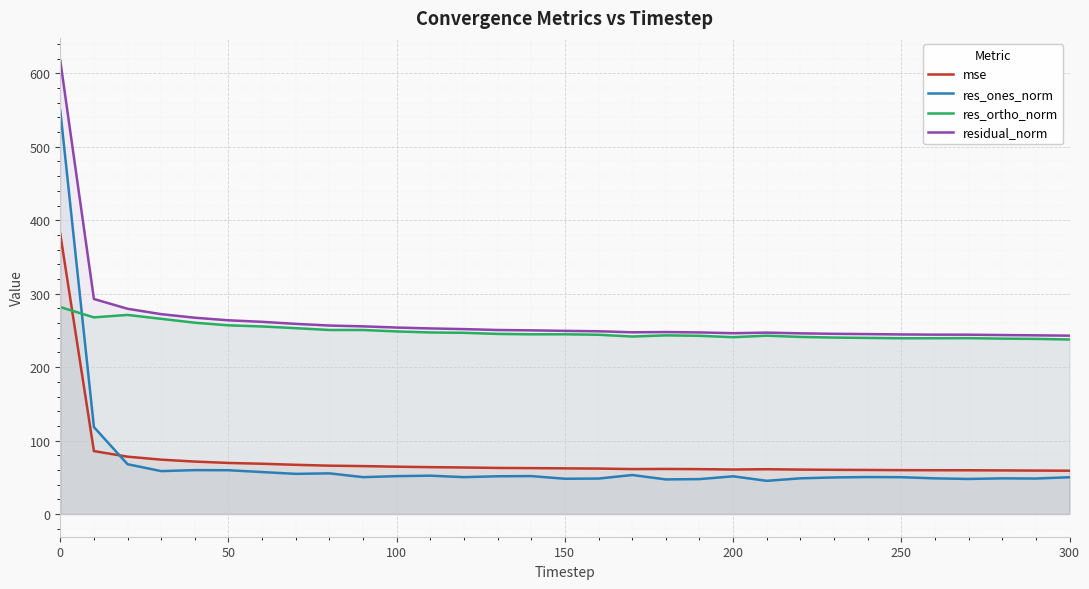

True or false: res_ortho_norm and mse intersect in this chart.

True